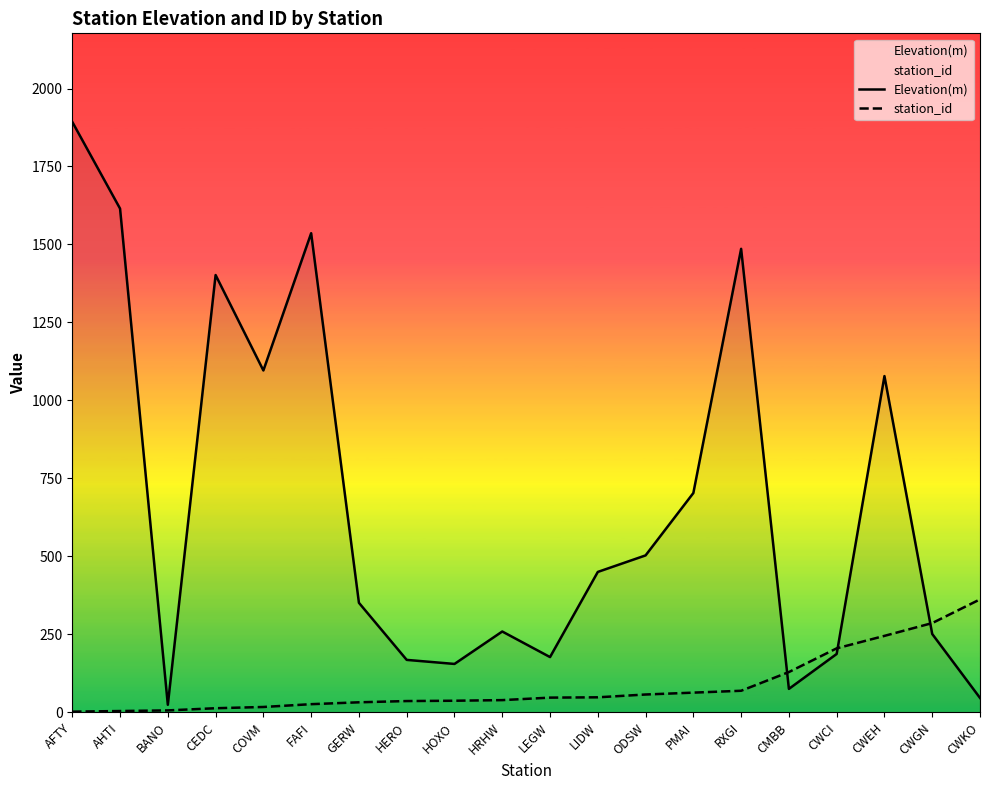

What is the label of the 11th point from the right?

HRHW